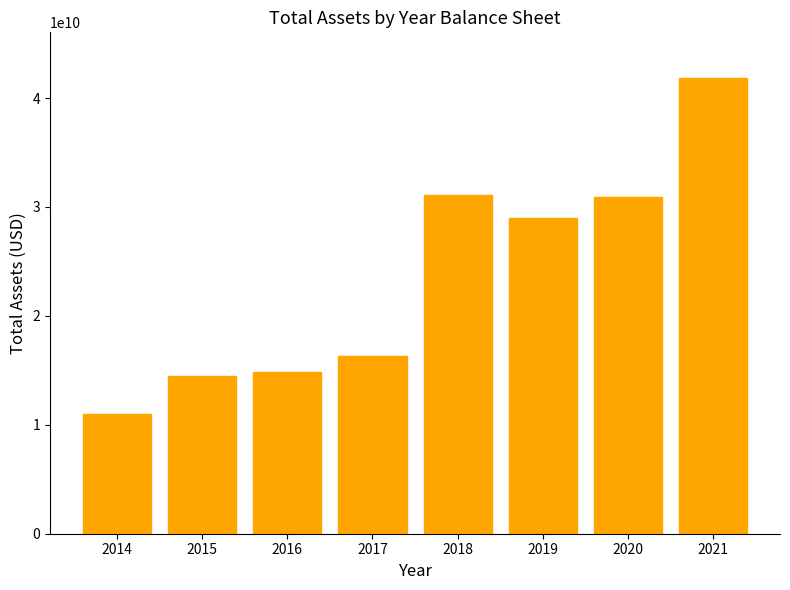

What is the average value?

23691722750